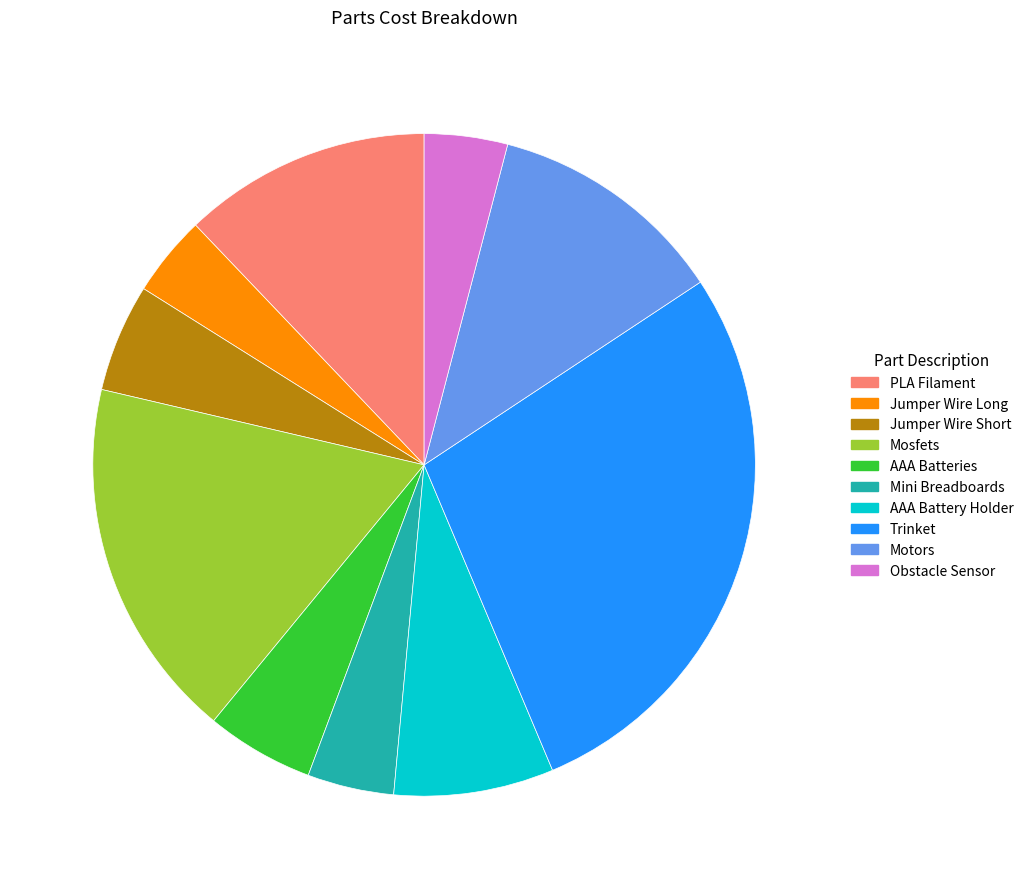

Combined, do Jumper Wire Long and Trinket account for over 50%?

No